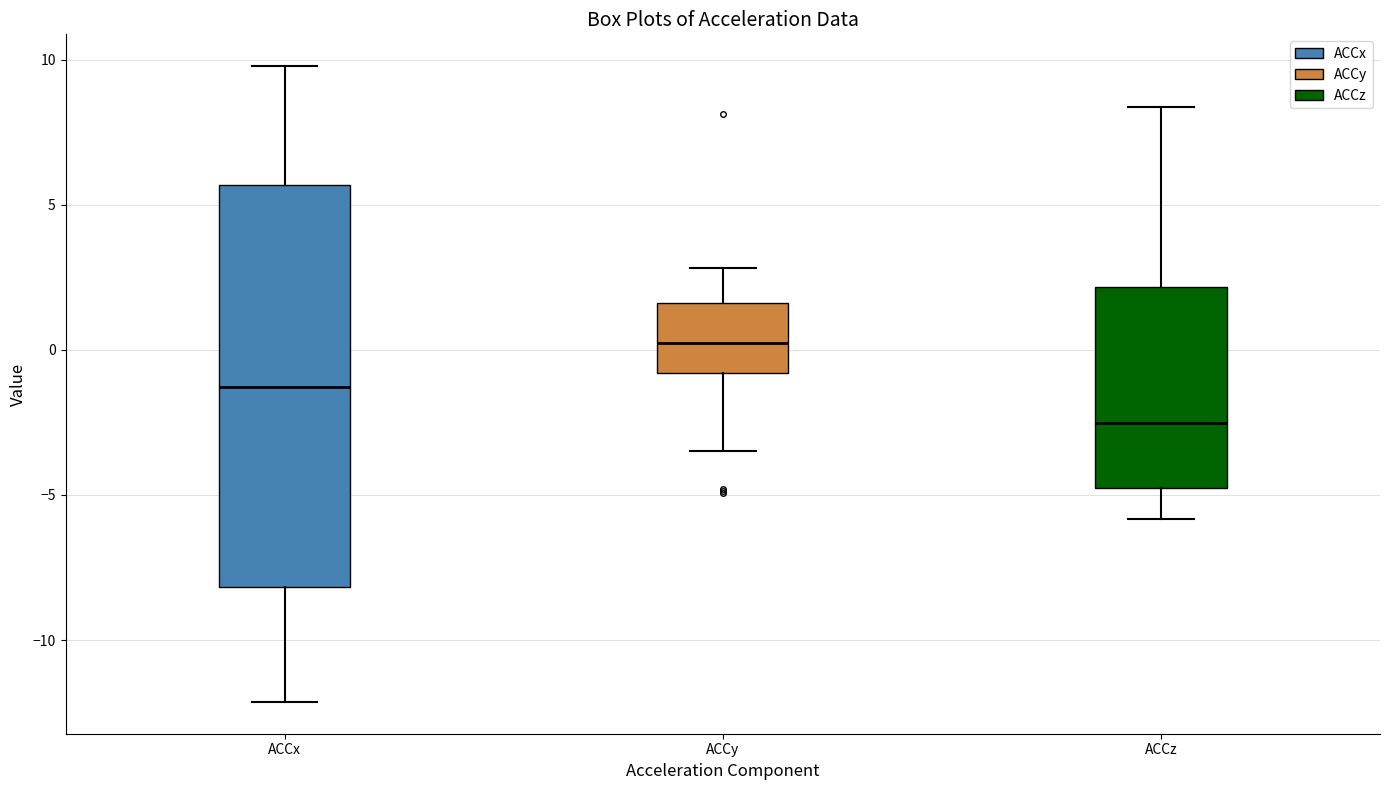

Comparing the boxes themselves (not the whiskers), which one is the tallest?

ACCx